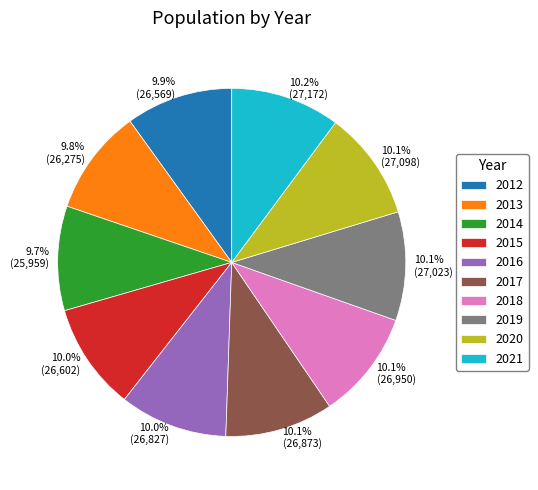

What percentage is NOT represented by 9.9% (26,569)?

90.1%